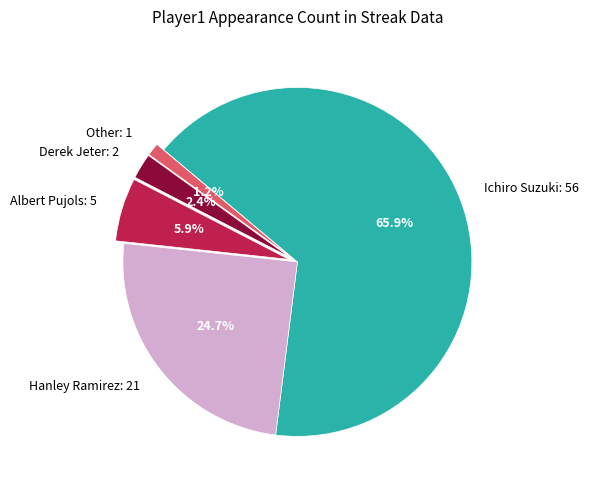

Is Other: 1 the majority of the pie?

No